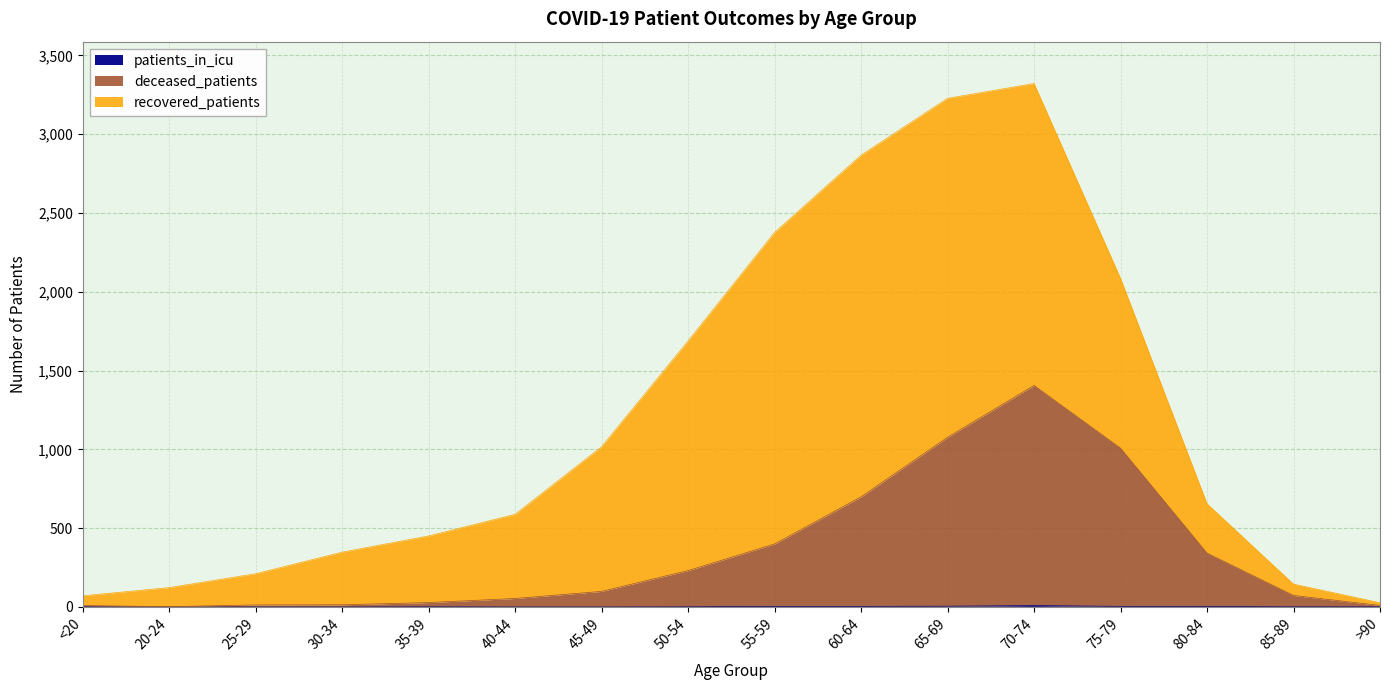

The deceased_patients series shows 231 at 50-54. True or false?

True